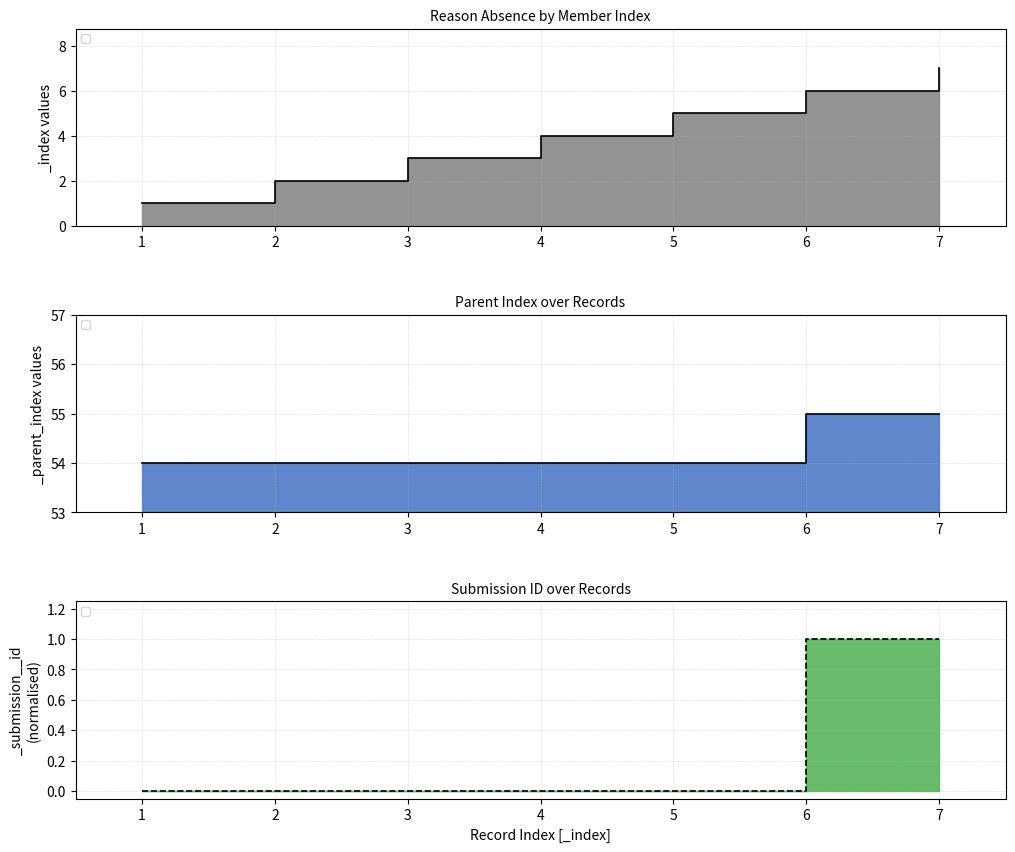

Rank the series by their maximum value, from lowest to highest.

_submission__id, _index, _parent_index